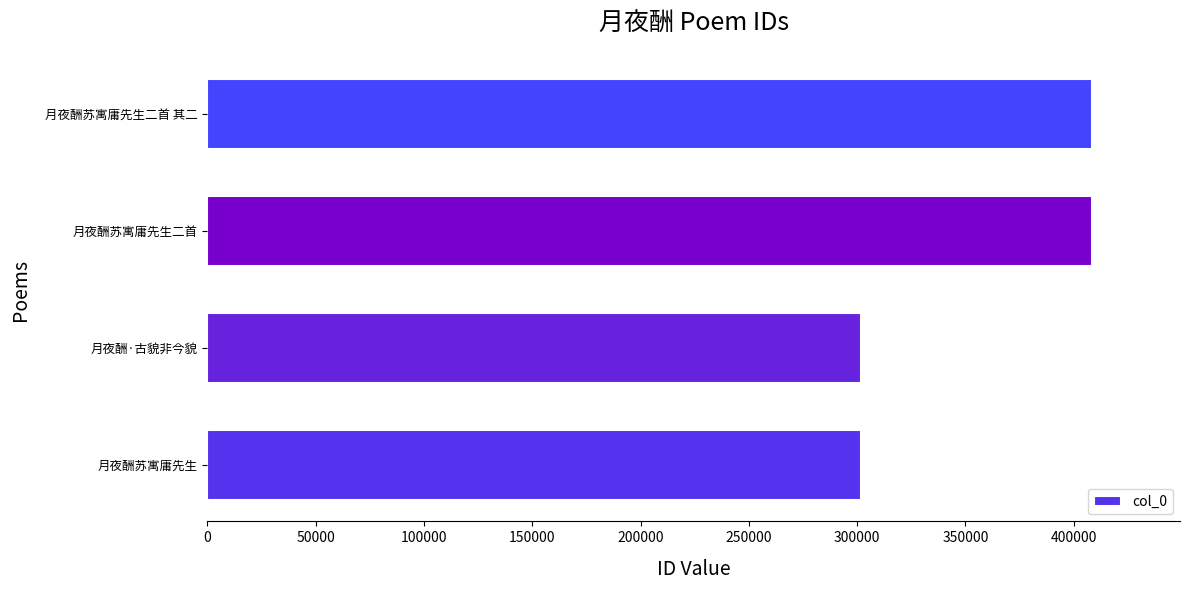

The value at 月夜酬·古貌非今貌 is 301929. True or false?

True